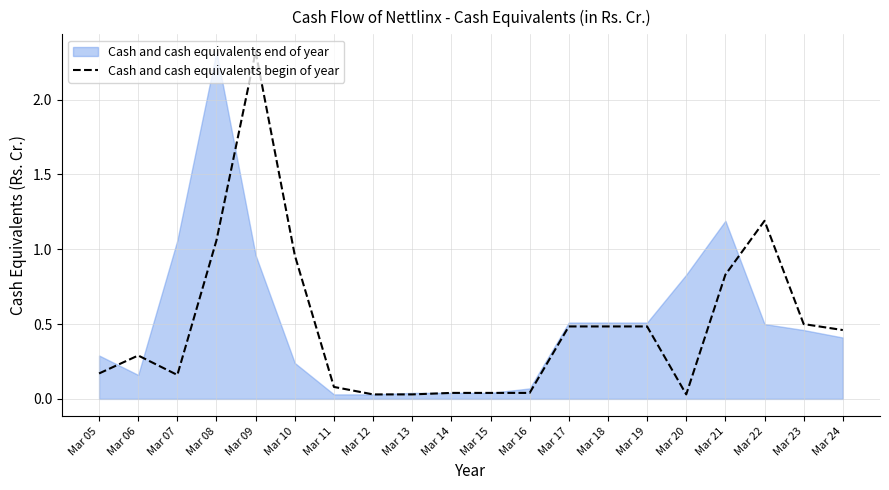

Rank the categories by value from highest to lowest.

Mar 09, Mar 22, Mar 08, Mar 10, Mar 21, Mar 23, Mar 17, Mar 18, Mar 19, Mar 24, Mar 06, Mar 05, Mar 07, Mar 11, Mar 14, Mar 15, Mar 16, Mar 12, Mar 13, Mar 20